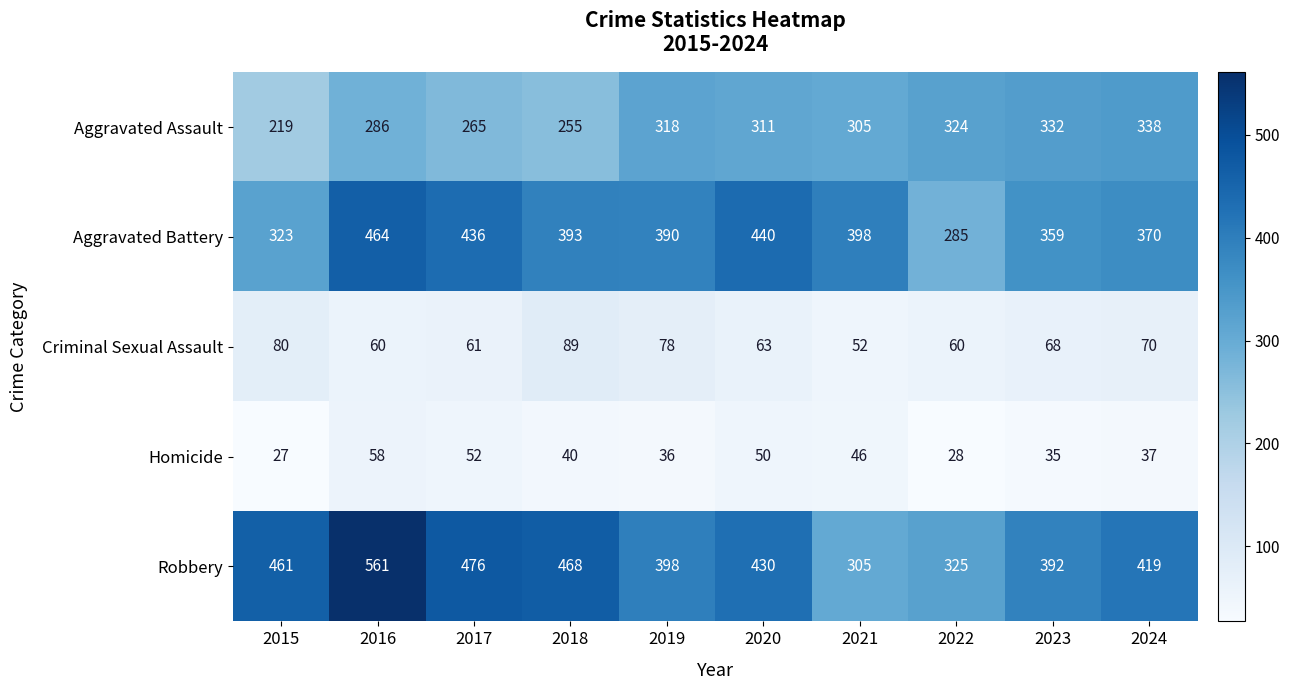

What is the sum of the Criminal Sexual Assault values at 2017 and 2019?

139